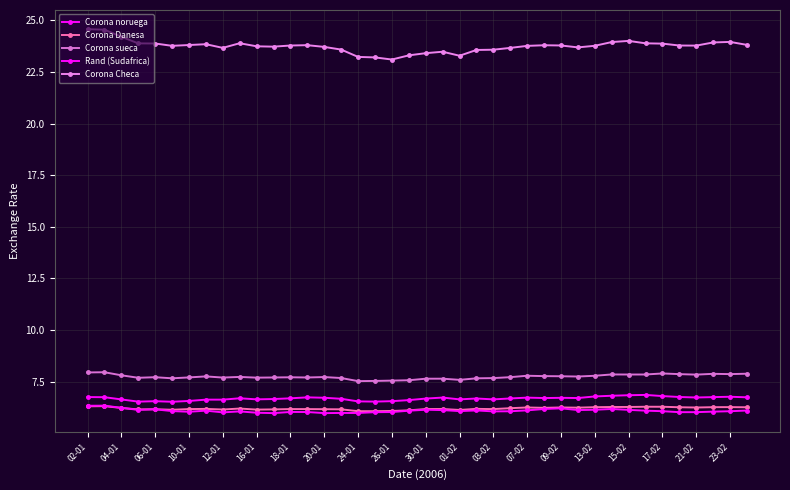

Which category has the highest value in the Corona sueca series?

04-01